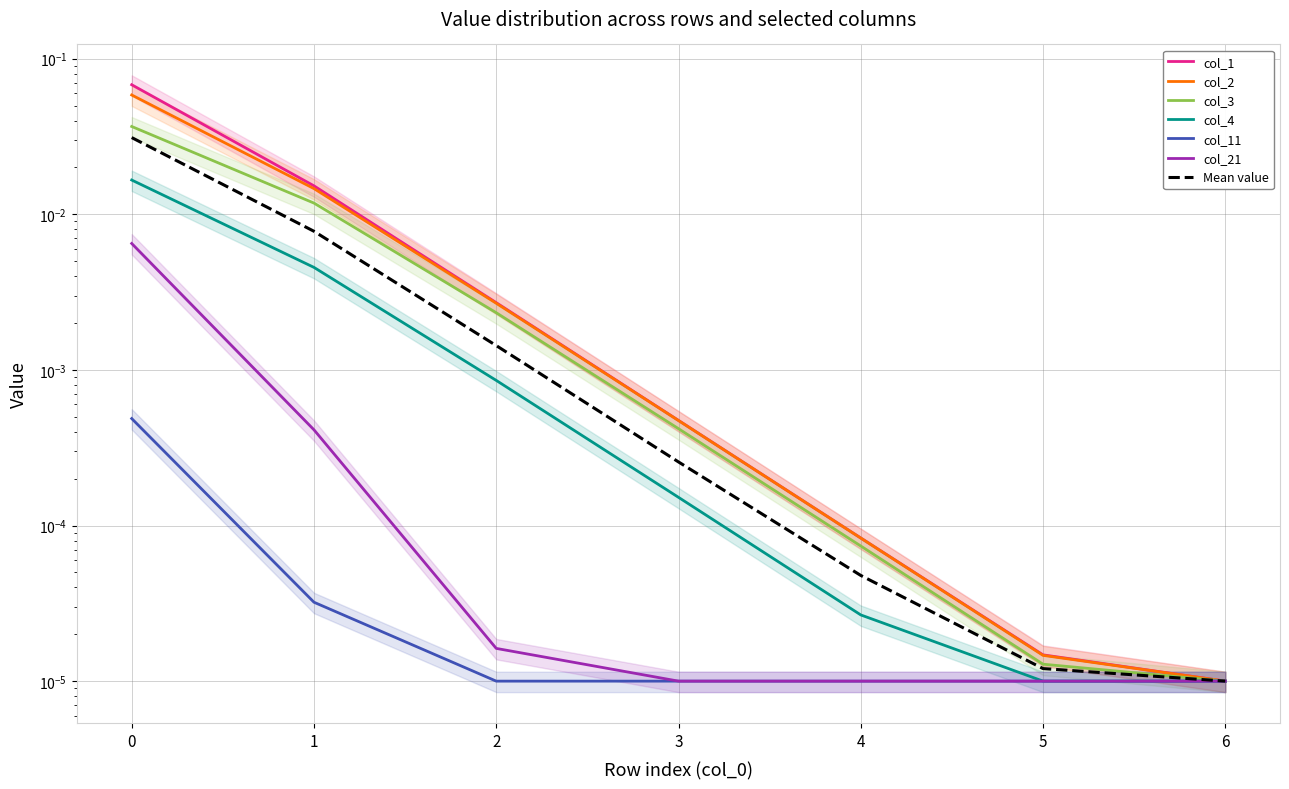

Which category has the lowest value in the col_4 series?

5